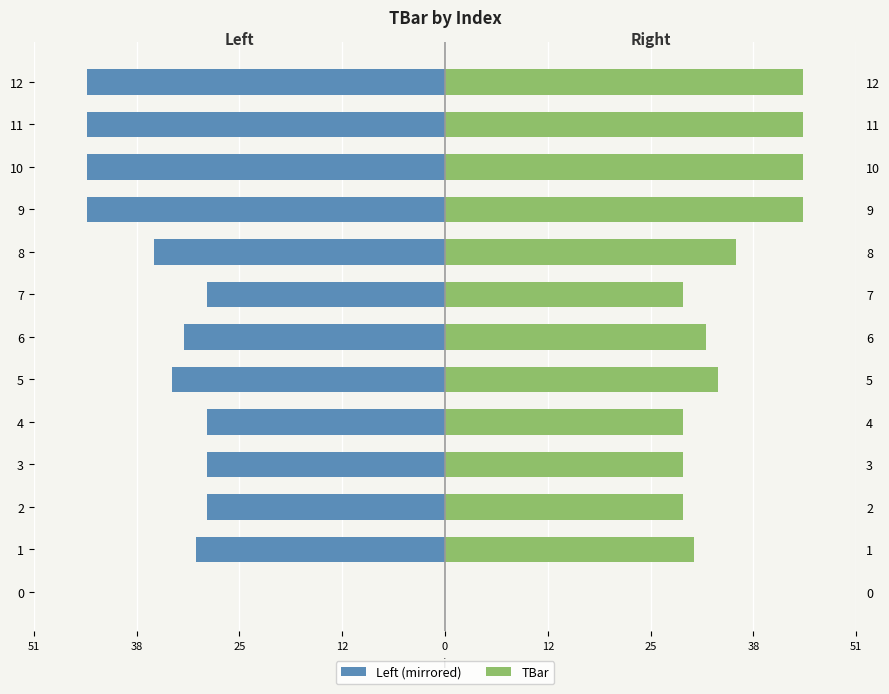

What is the spread (max minus min) of values at 9?

90.0